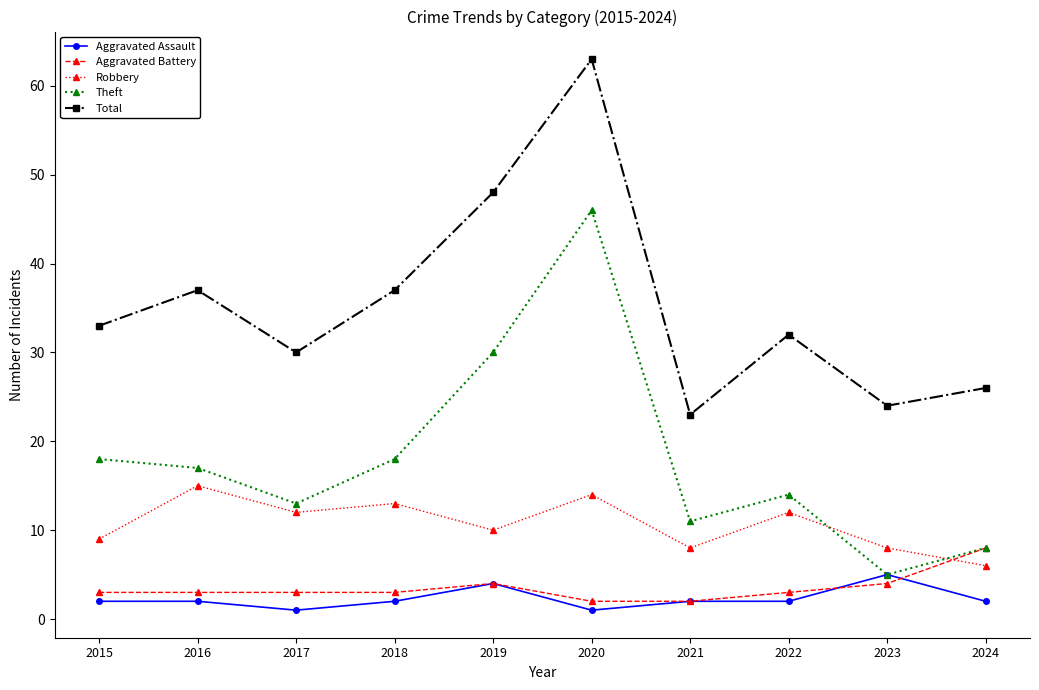

At which category is the sum across all series the highest?

2020